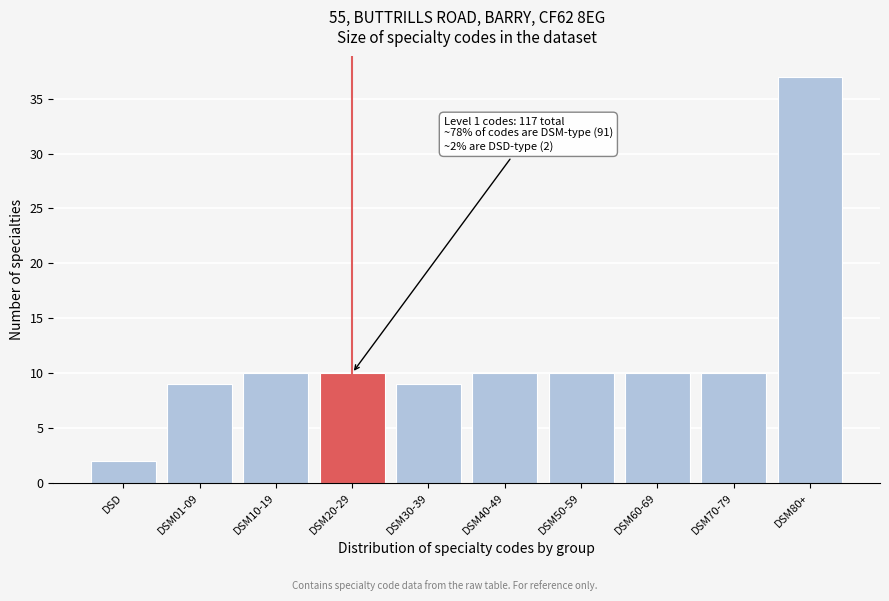

Reading left to right, extract all data points from this chart.

2	9	10	10	9	10	10	10	10	37